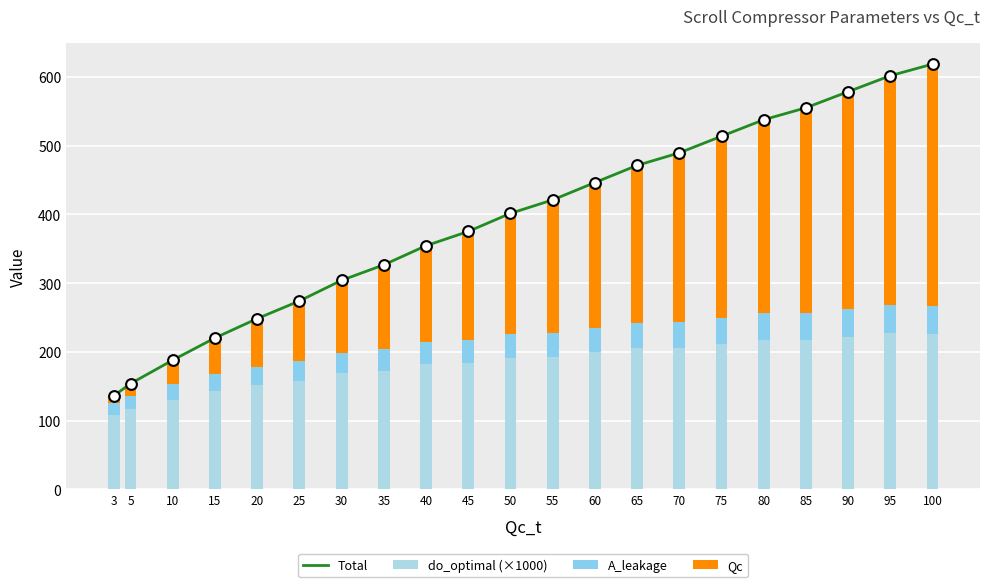

Which series has the largest Y range (max minus min)?

Total